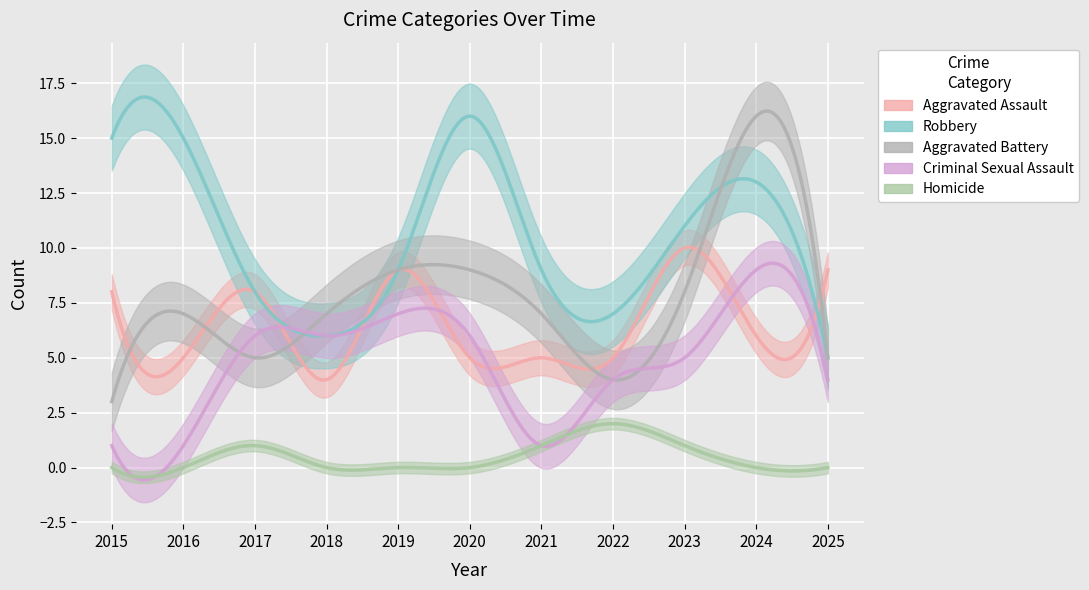

What are all the series names shown in the legend?

Aggravated Assault, Robbery, Aggravated Battery, Criminal Sexual Assault, Homicide